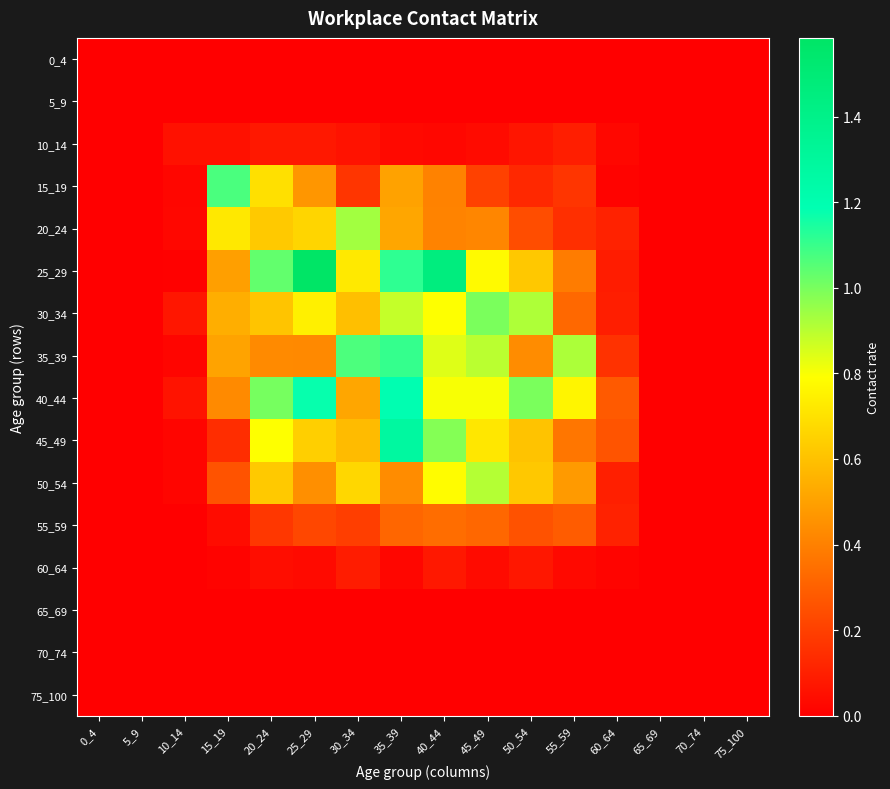

Between 60_64 and 65_69, which series saw the biggest shift?

40_44